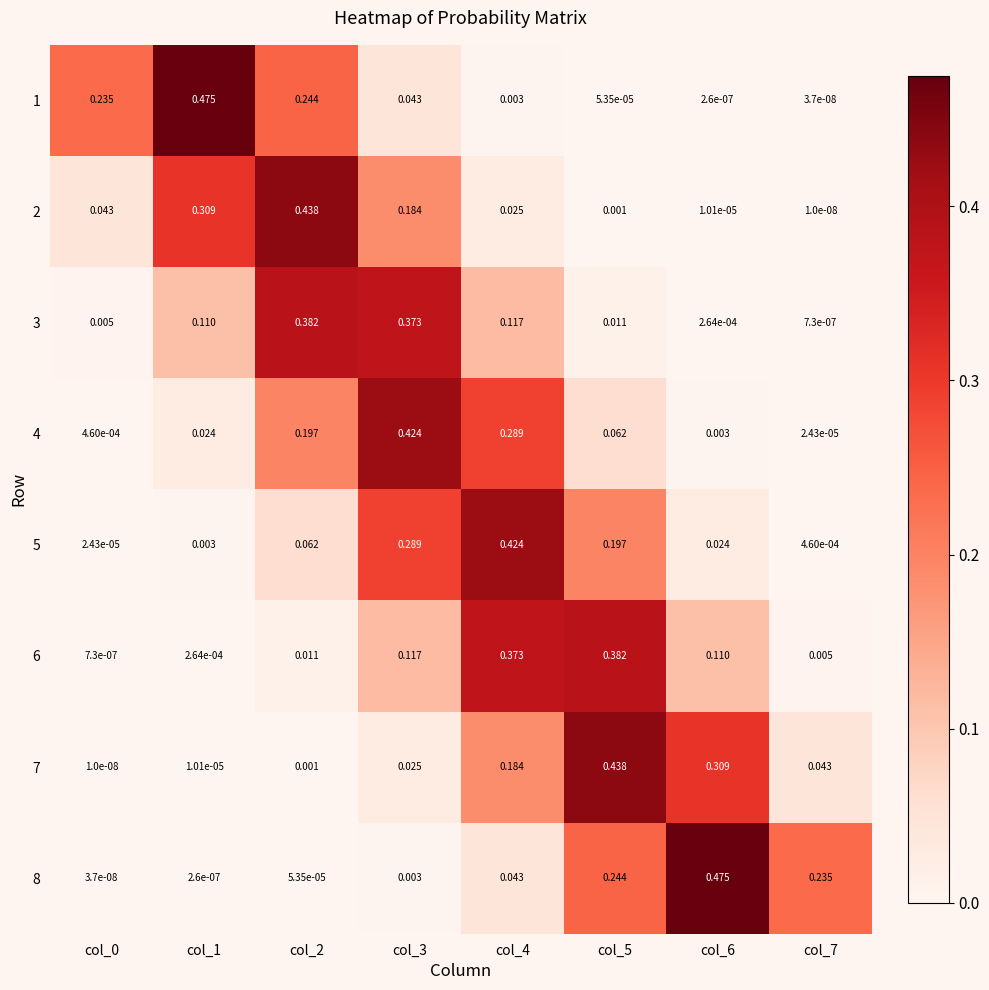

Is the value of 5 at col_1 greater than the value of 2 at col_3?

No